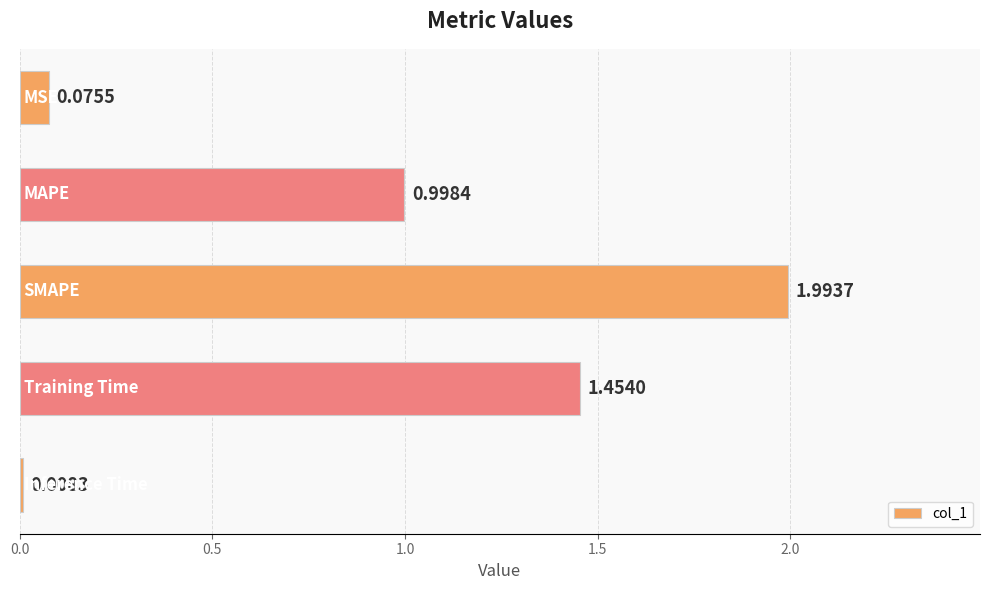

How many series are shown in this chart?

1